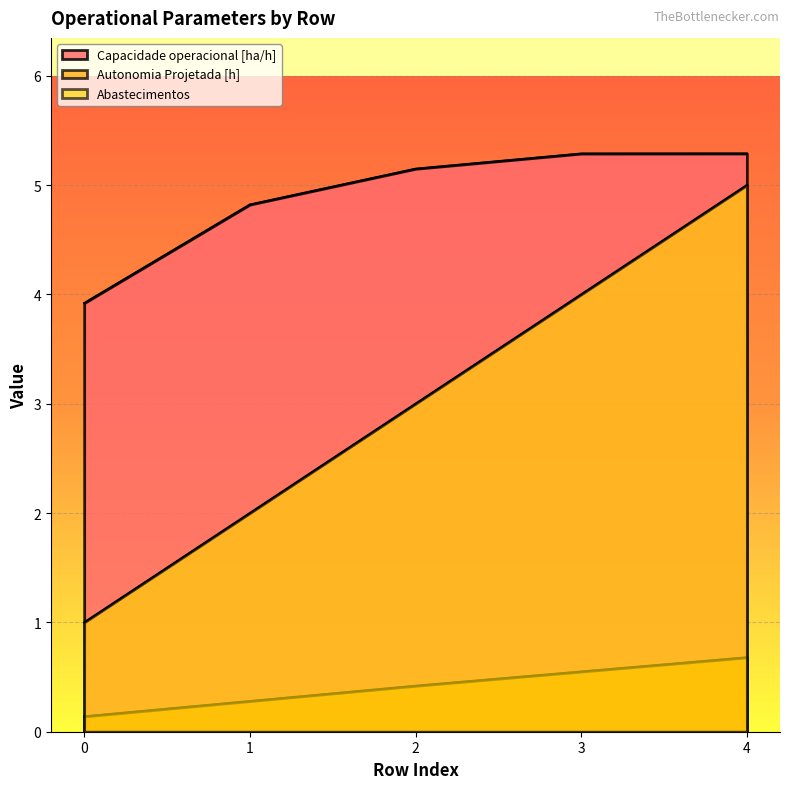

What is the average value of the Autonomia Projetada [h] series?

0.4